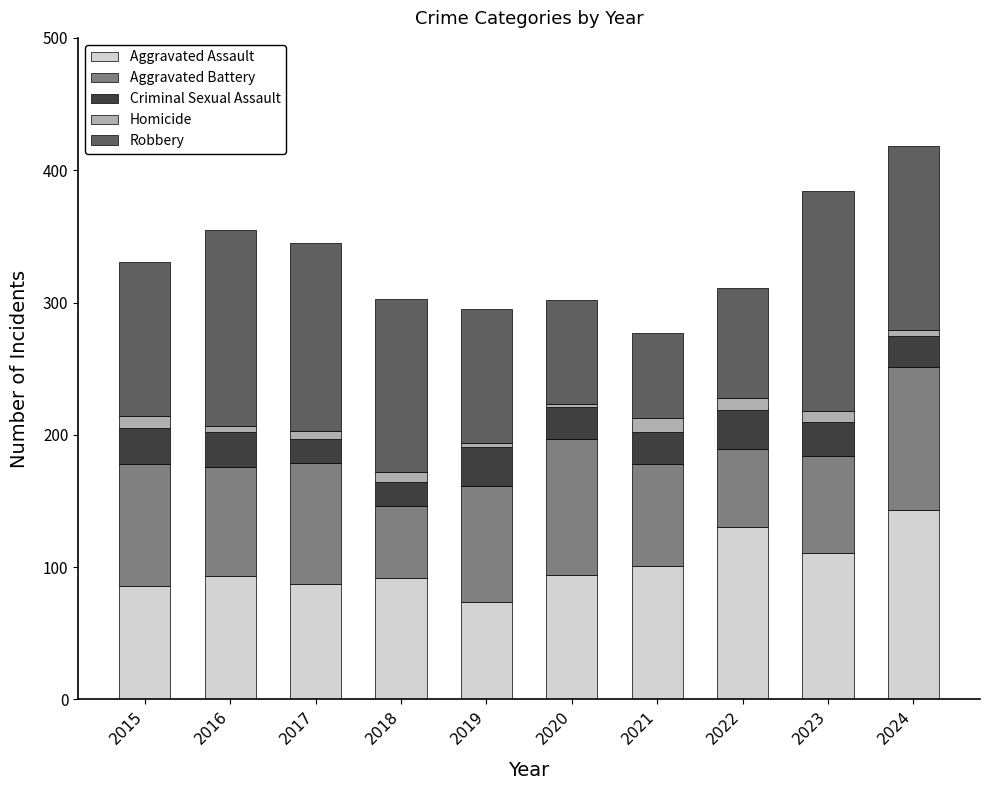

What is the total value across all series at 2021?

277